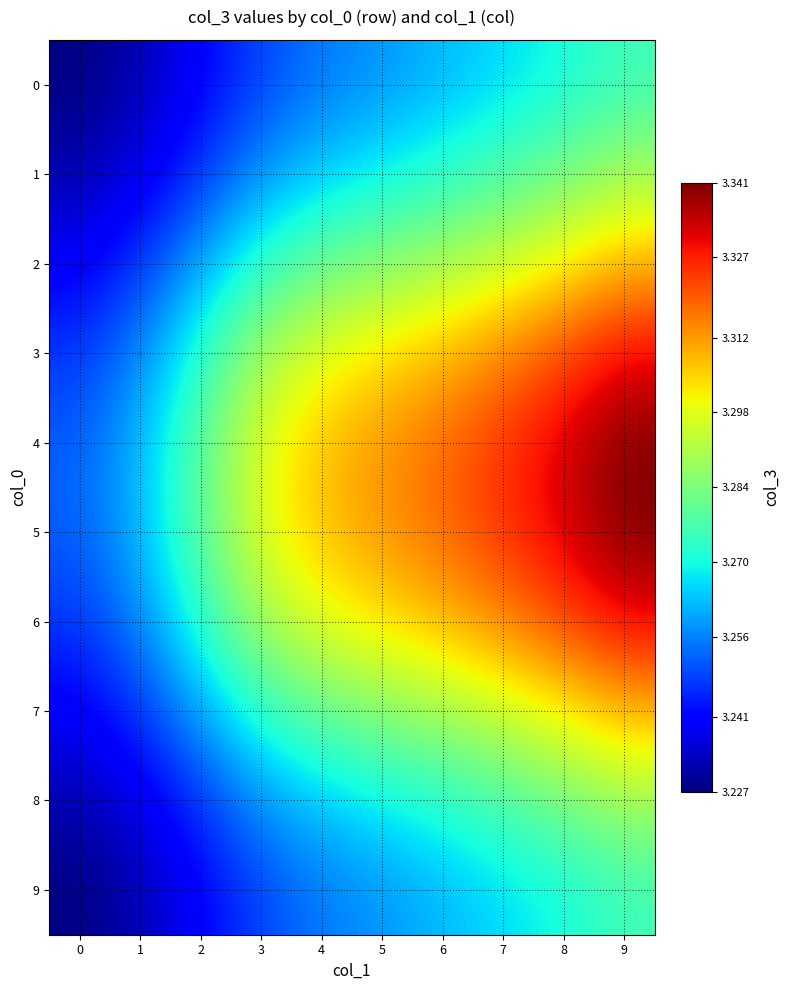

Which category has the highest value across all series?

9